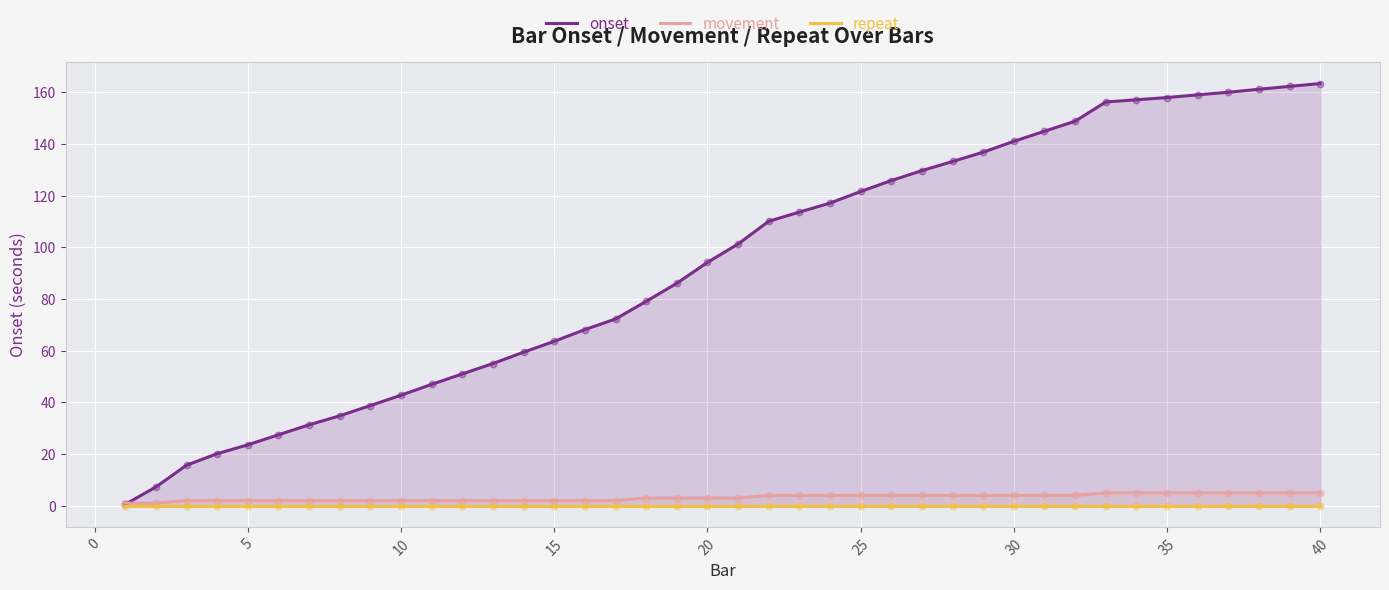

Which series contains the lowest Y value?

repeat